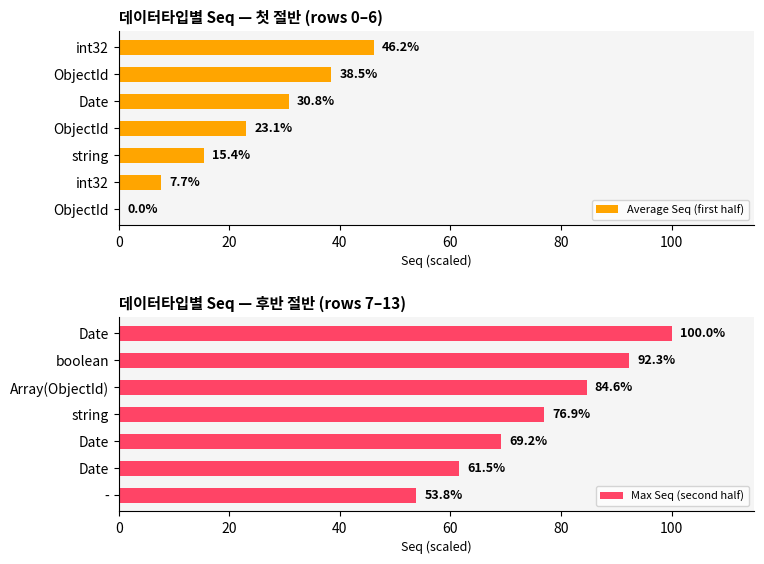

What are all the series names shown in the legend?

Average Seq (first half), Max Seq (second half)